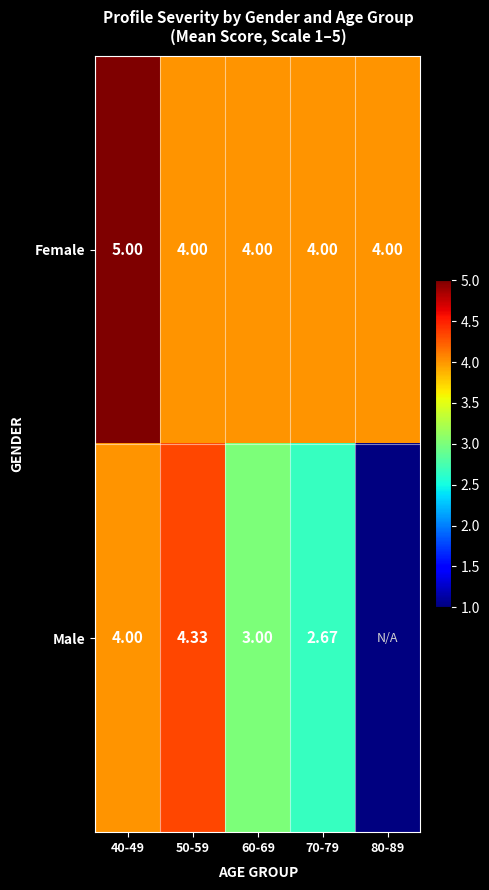

What is the total value across all series at 60-69?

7.0